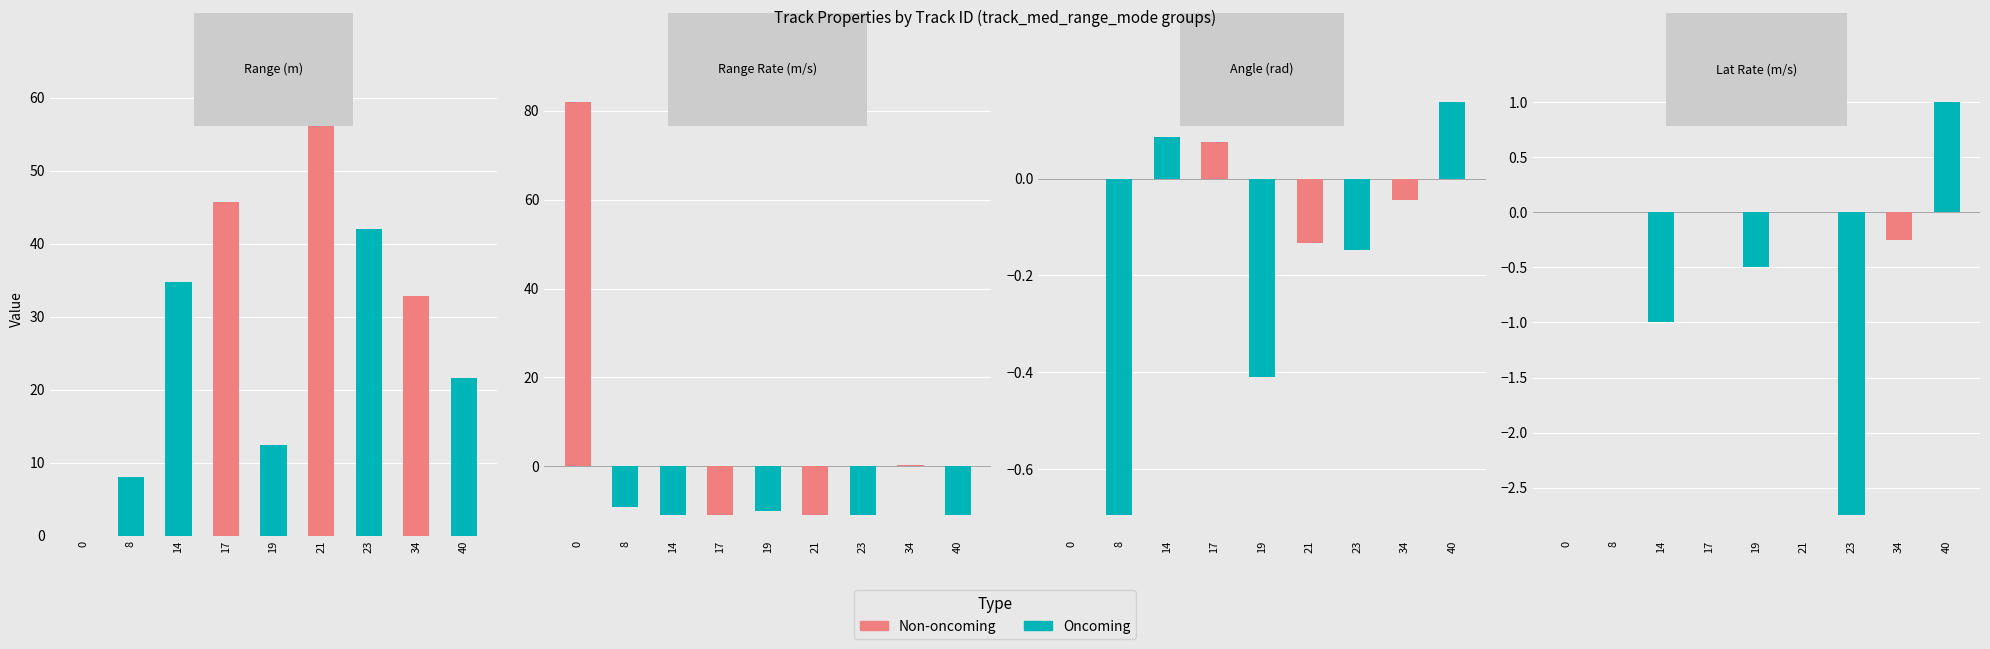

How many values in Angle (rad) are below zero?

5